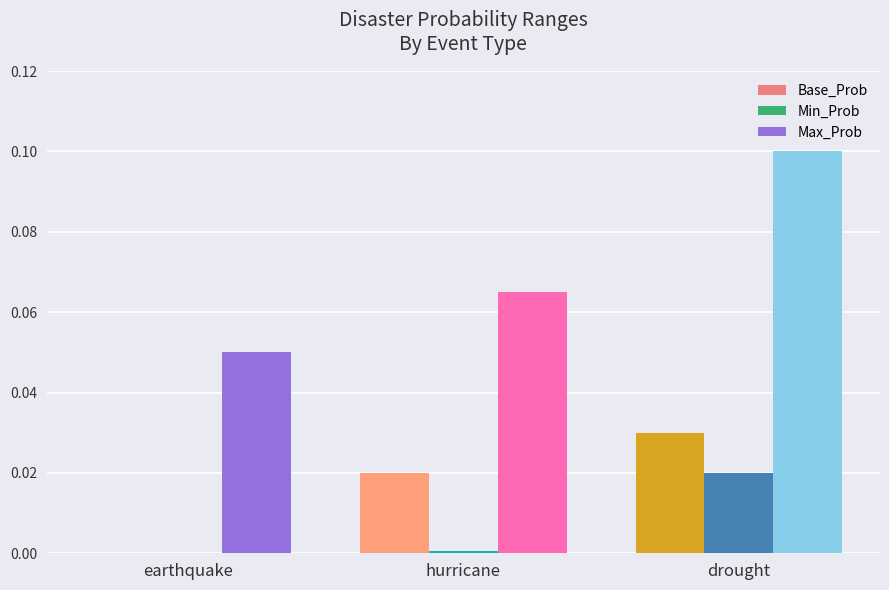

The Min_Prob series shows 0.0 at earthquake. True or false?

True